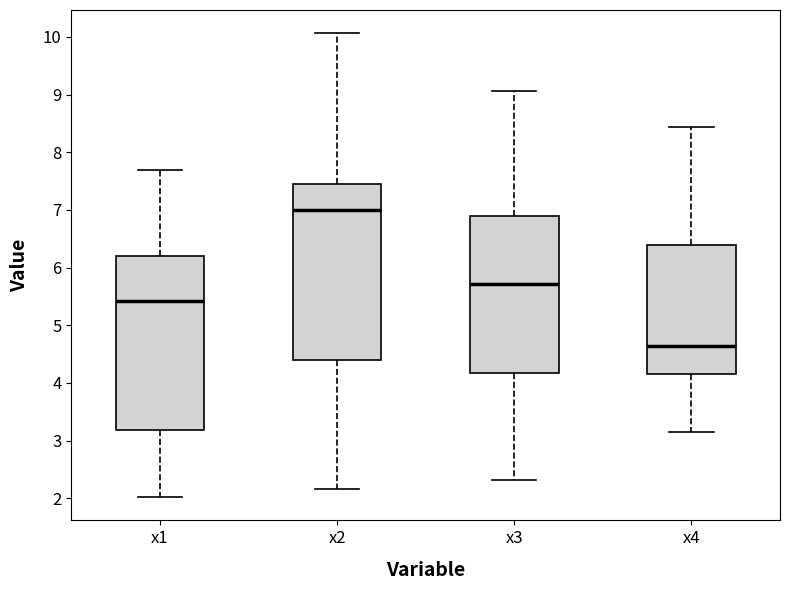

Reading left to right, read every box against the y-axis: the position of its median line, the range the box covers, and the ends of its whiskers. The values are not printed on the chart, so give them approximately, as read against the axis.

x1: median 5.4, box 3.2 to 6.2, whiskers 2.0 to 7.7
x2: median 7.0, box 4.4 to 7.4, whiskers 2.2 to 10.1
x3: median 5.7, box 4.2 to 6.9, whiskers 2.3 to 9.1
x4: median 4.6, box 4.1 to 6.4, whiskers 3.2 to 8.4